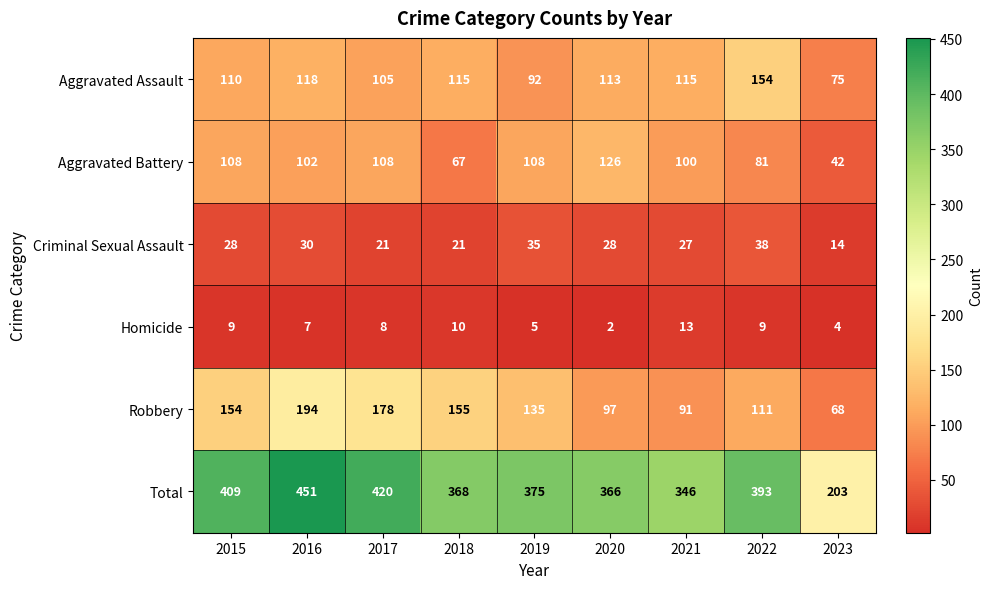

How many data points in Total are less than 375?

4